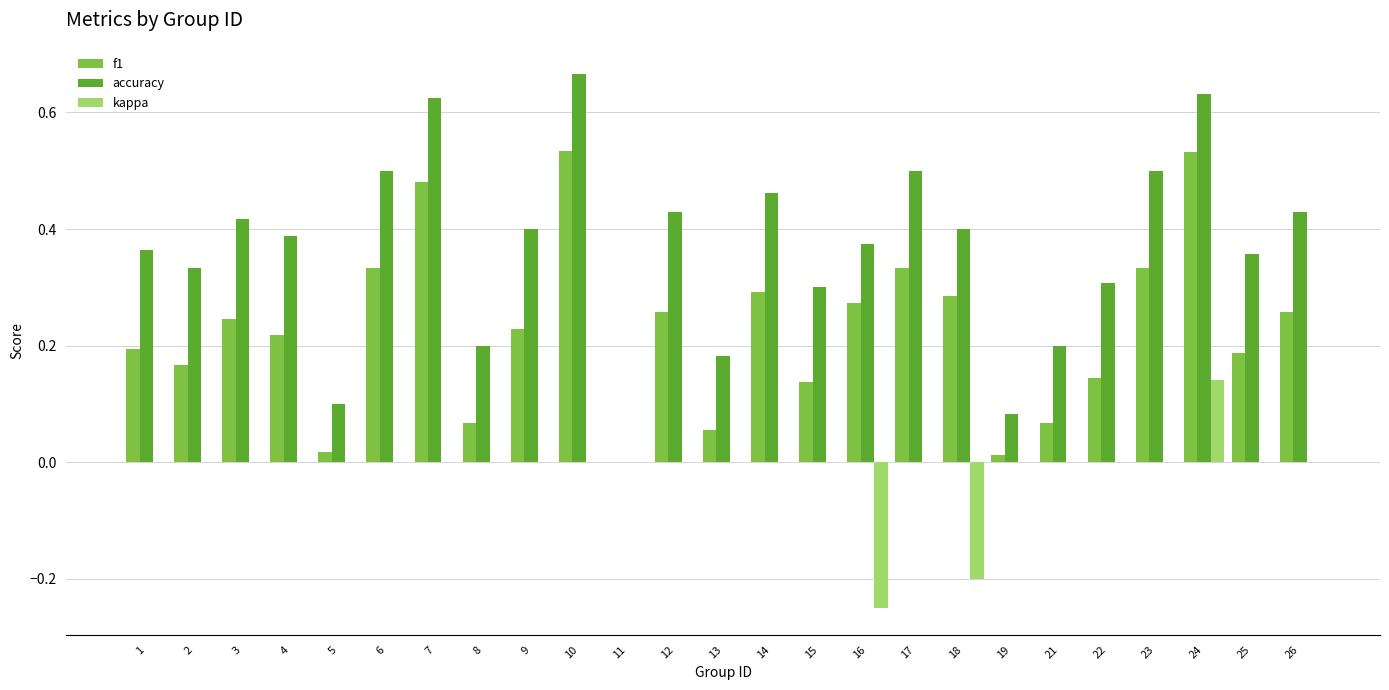

Is the value of accuracy at 2 greater than the value of kappa at 17?

Yes